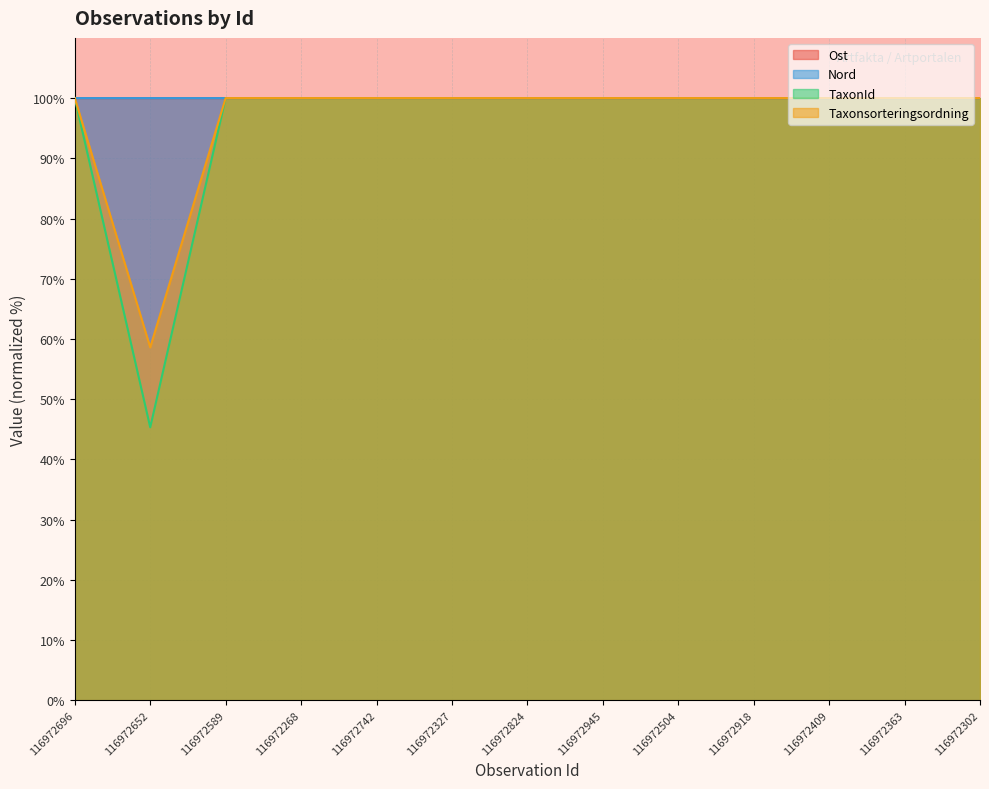

At which category is the sum across all series the highest?

116972268